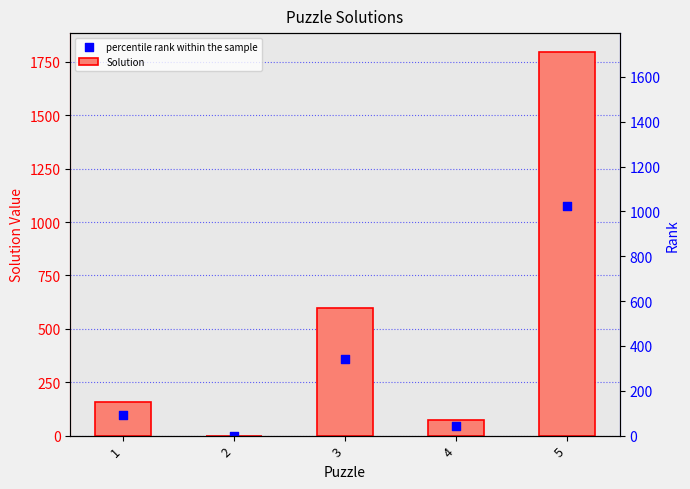

At which category is the sum across all series the highest?

5